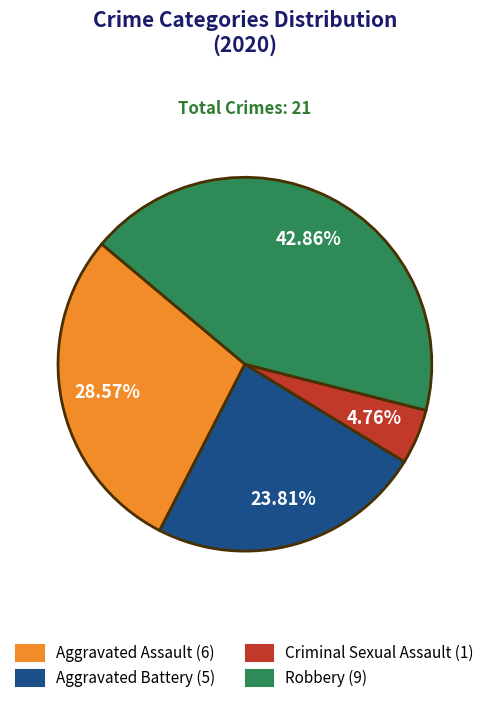

Is there any slice that represents more than half of the pie?

No